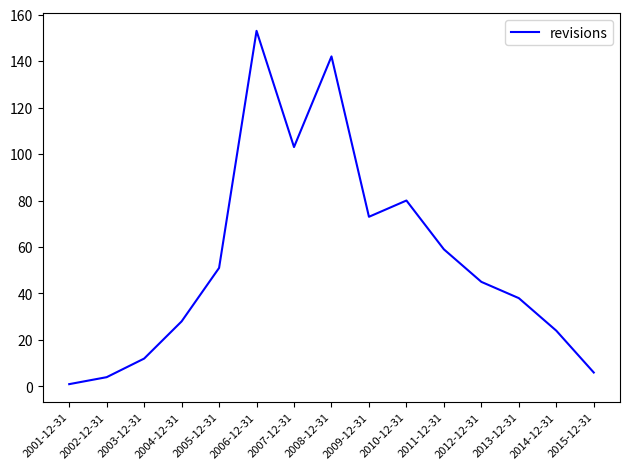

What position from the left is 2010-12-31?

10